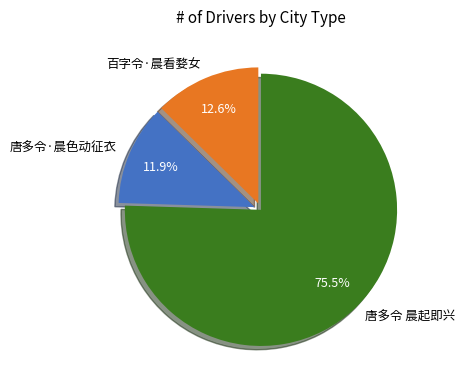

Which category accounts for the majority?

唐多令 晨起即兴